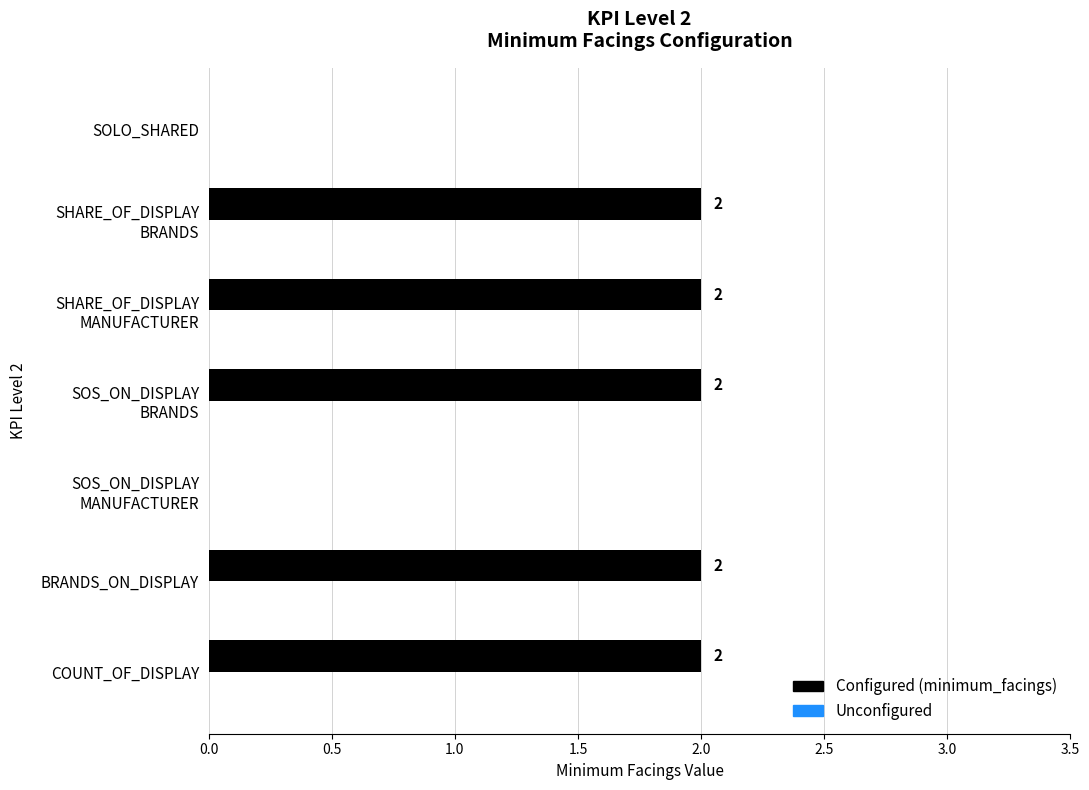

True or false: the data shows 3 at BRANDS_ON_DISPLAY.

False